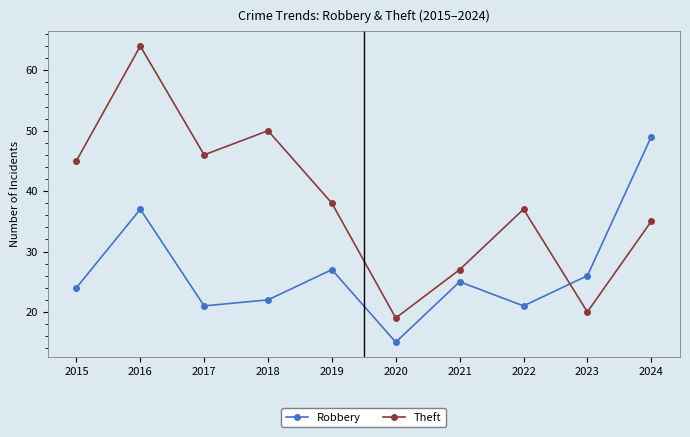

The value of Theft at 2024 is 35. True or false?

True